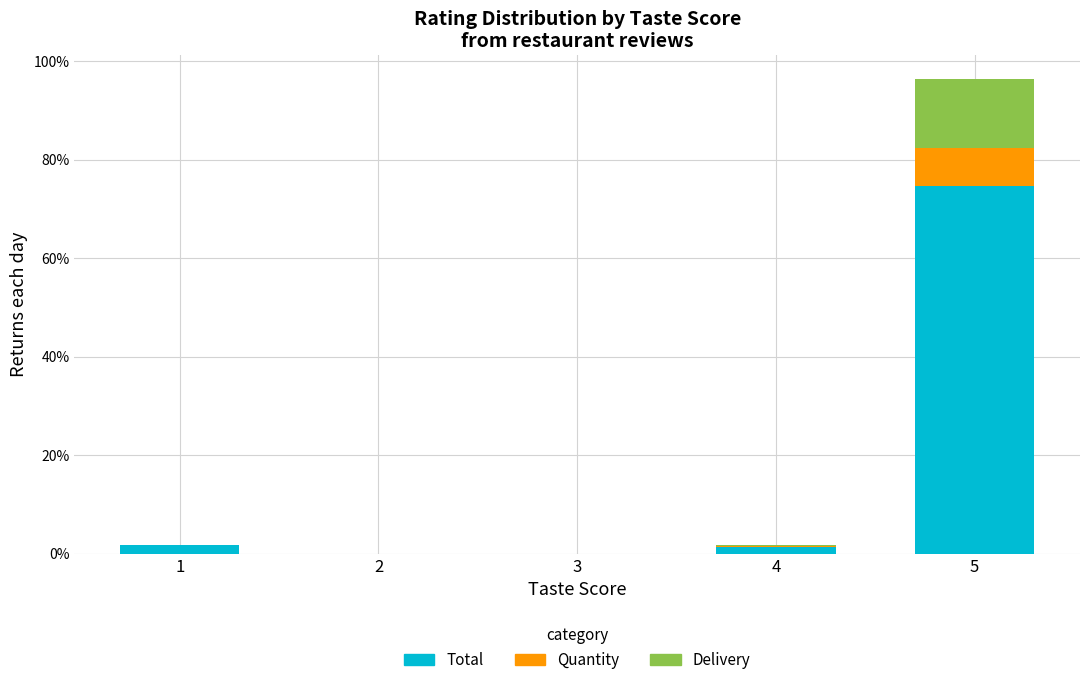

How many categories are shown in the chart?

5